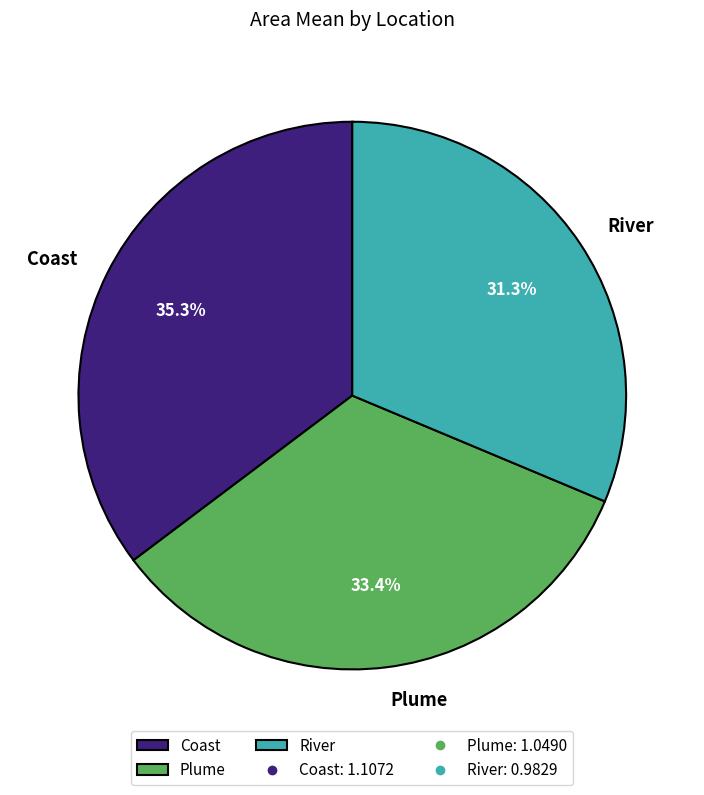

What percentage is the Plume slice, to the nearest percent?

33%